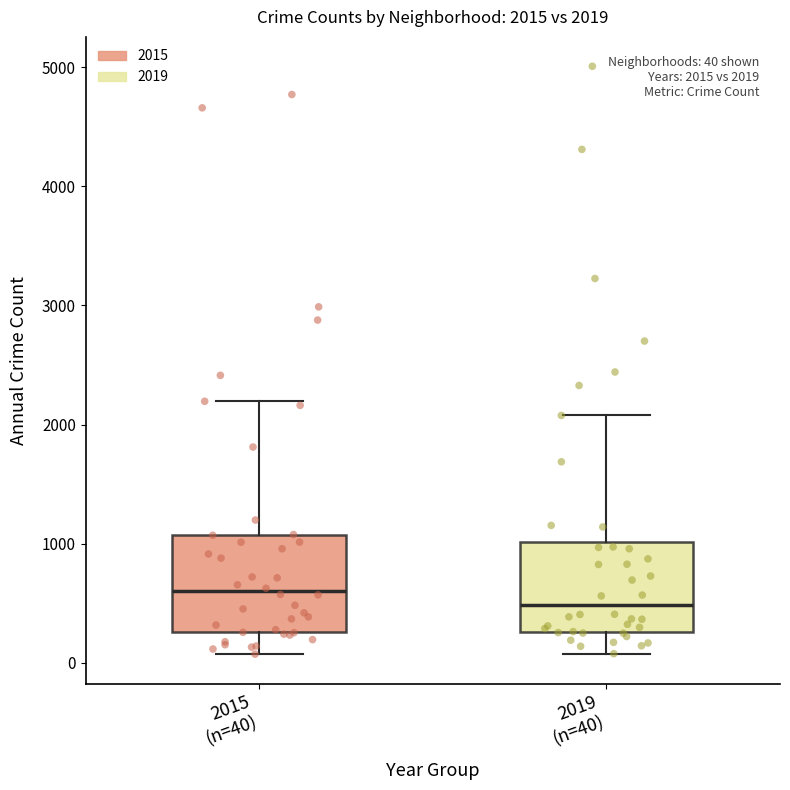

Which box has the lowest median line?

2019 (n=40)